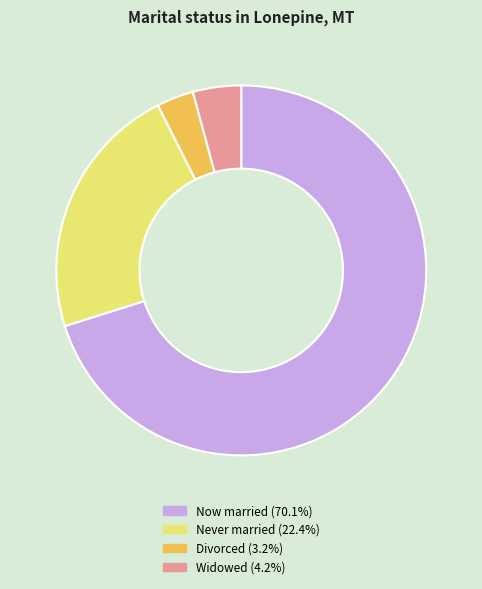

What is the ratio of the value at Now married (70.1%) to the value at Widowed (4.2%)?

16.6